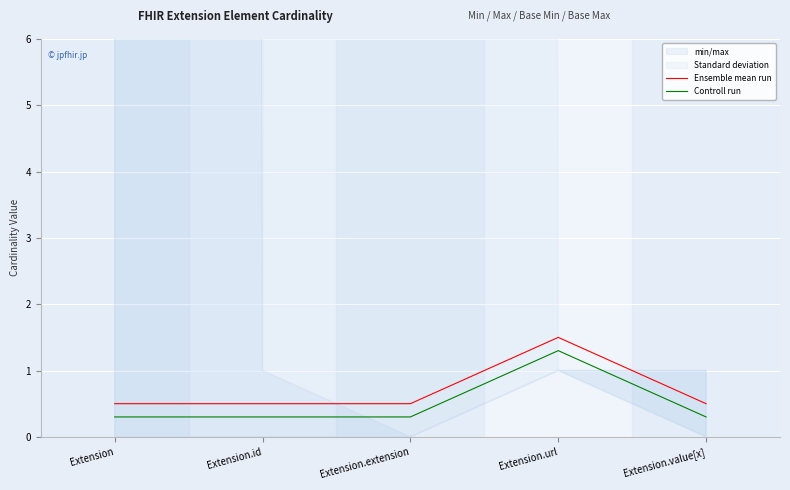

True or false: Ensemble mean run and Controll run cross at least once.

False